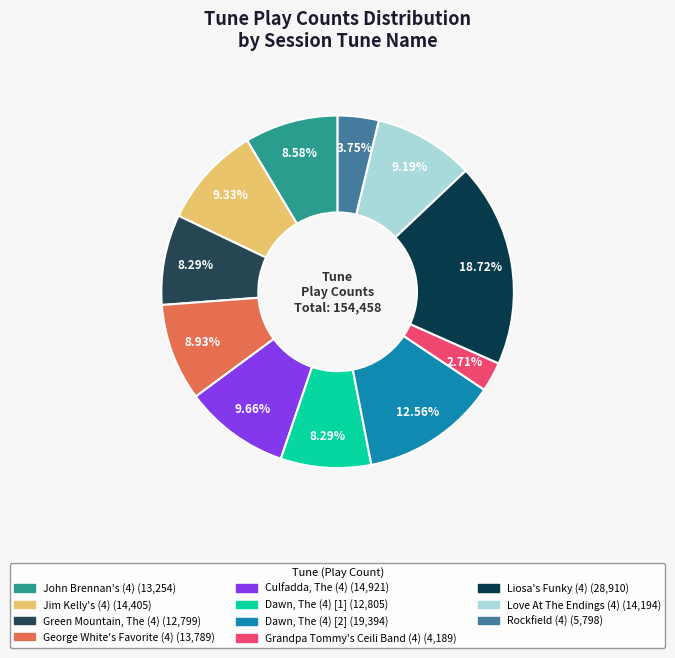

Count the number of slices in the pie.

11